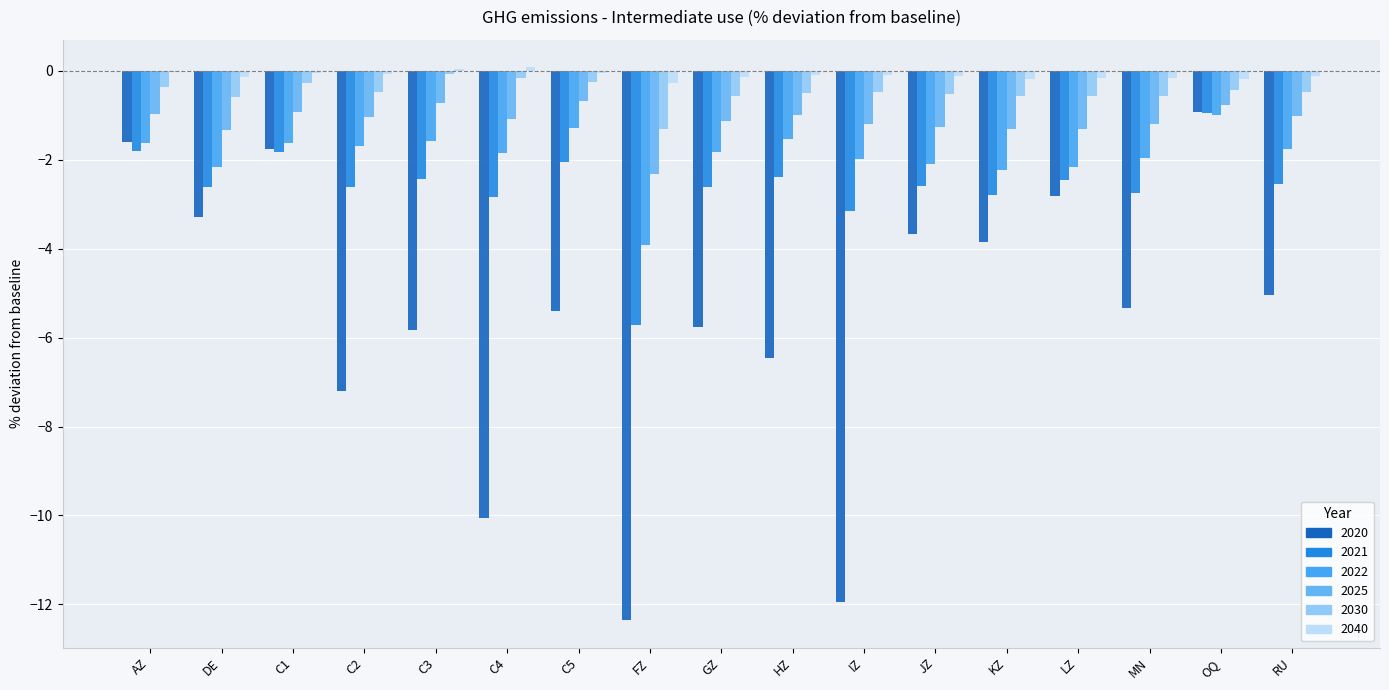

What is the average value of the 2025 series?

-1.1